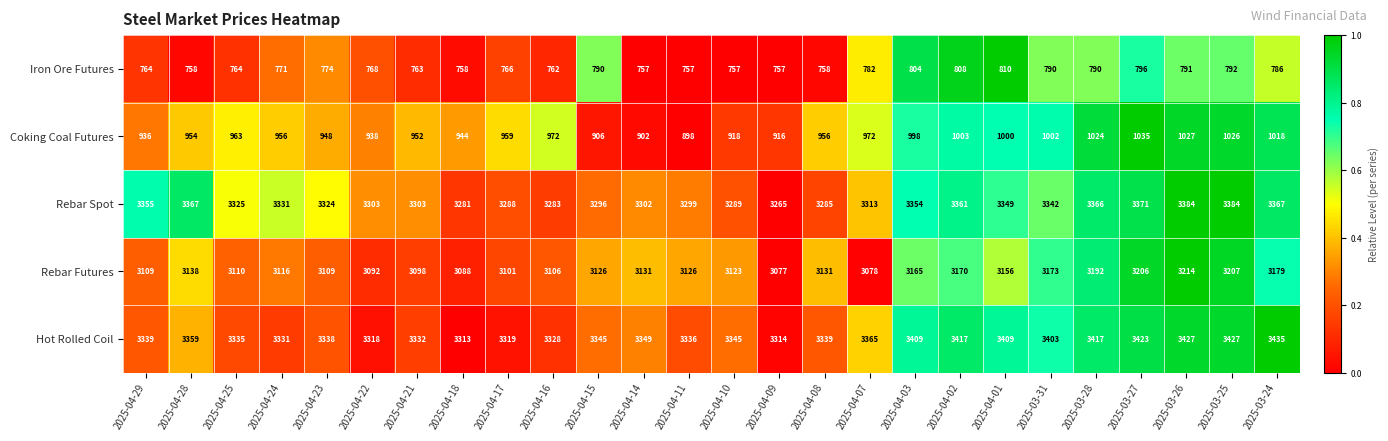

At which label does Rebar Futures first exceed 3126?

2025-04-28